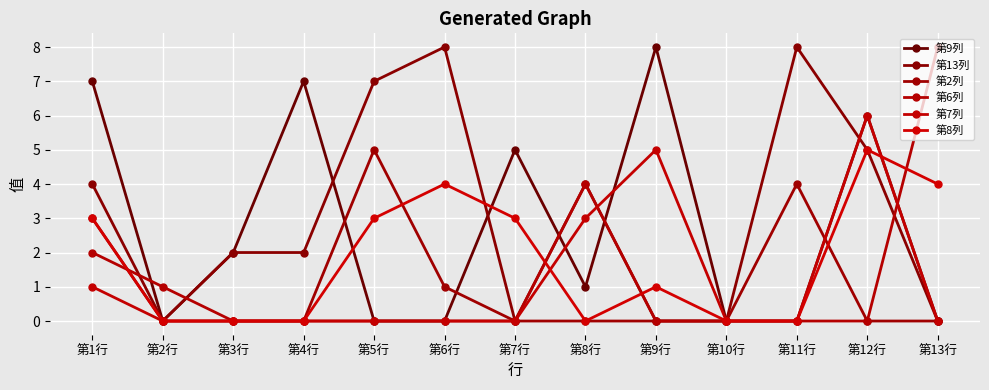

Count the number of categories in the chart.

13